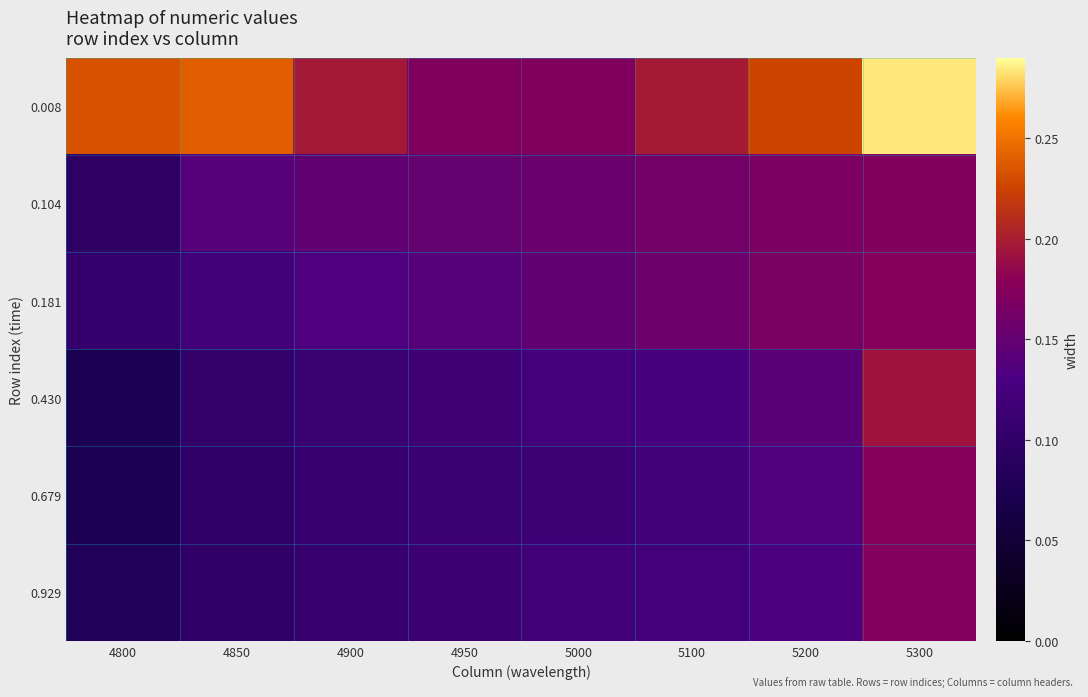

What is the total value across all series at 4900?

0.8